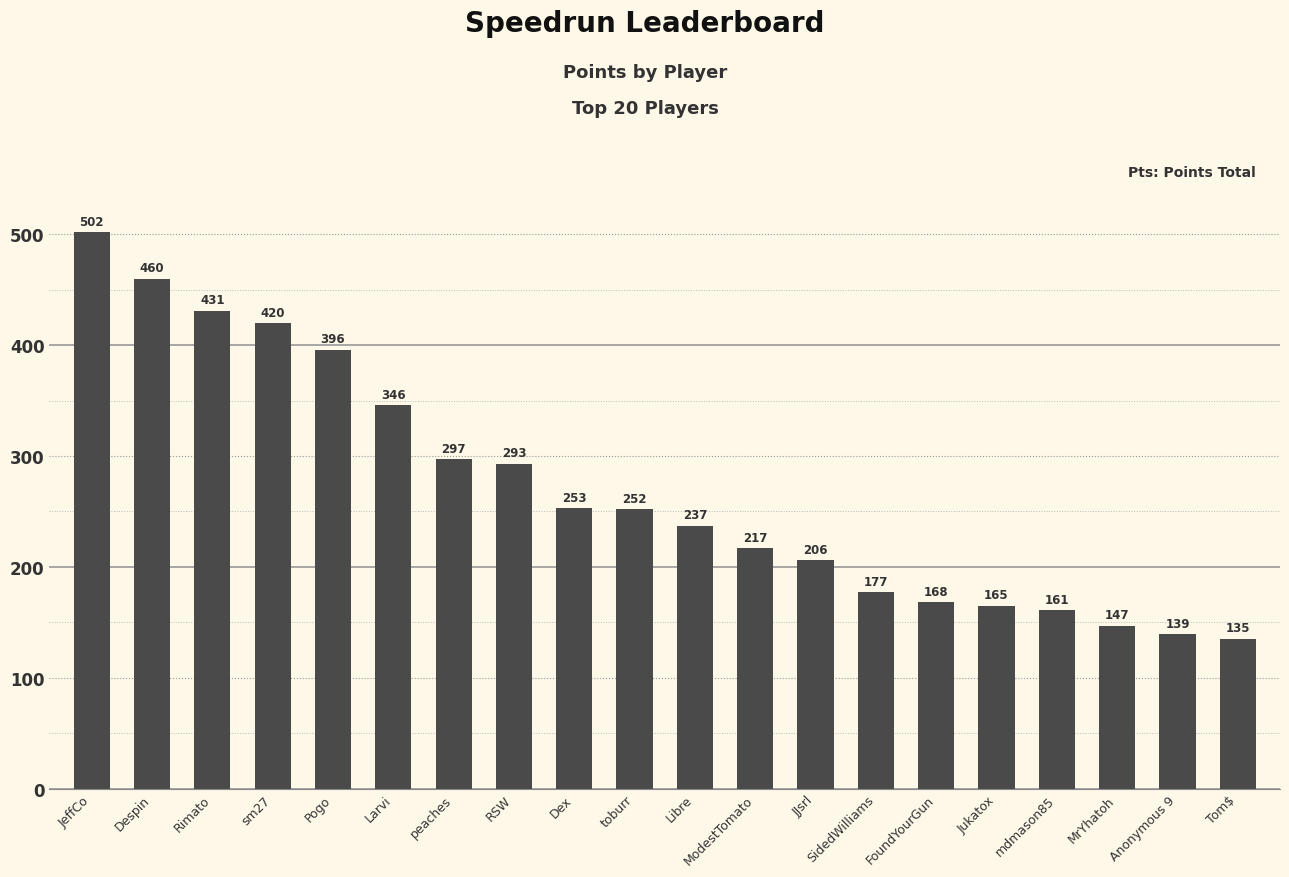

At which label does the data first exceed 252?

JeffCo